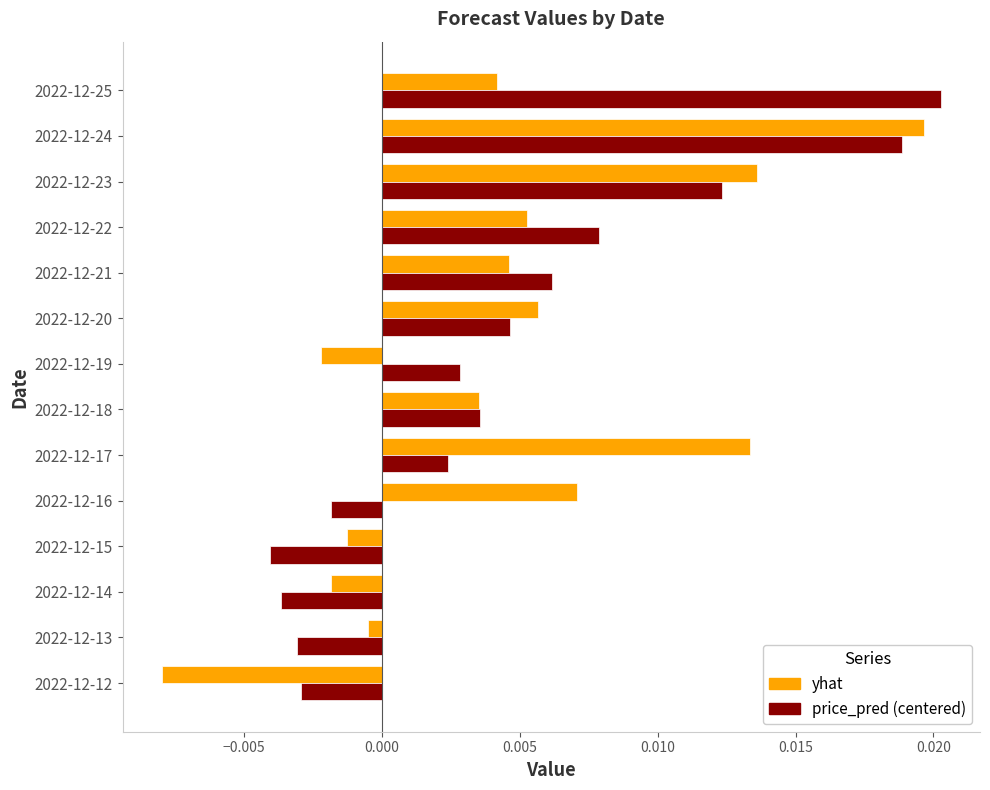

How many data points in yhat are less than 0?

5